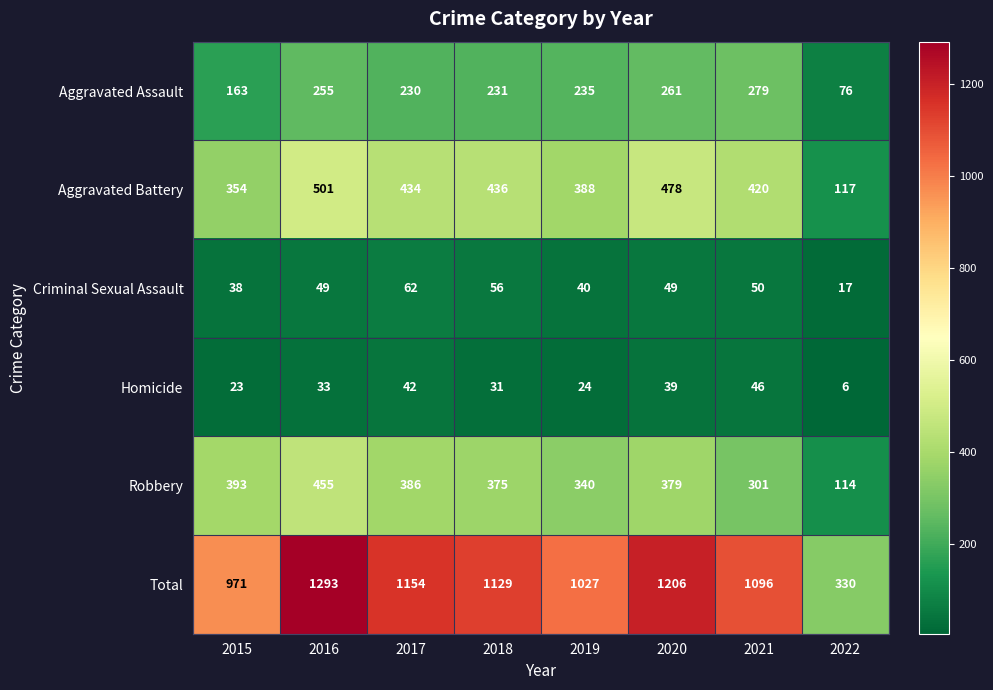

Which series changed the most between 2021 and 2022?

Total